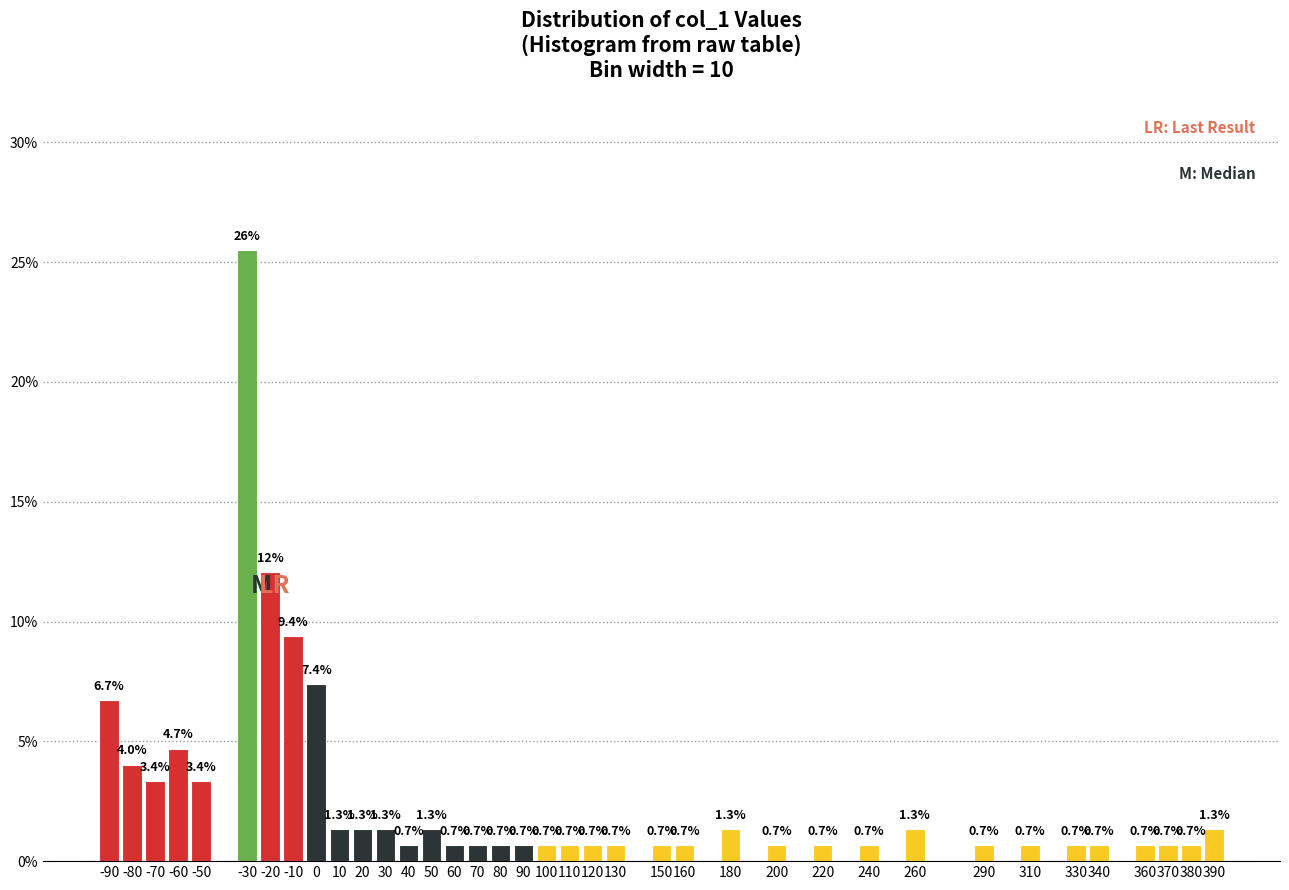

Reading left to right, what are all the values shown in this chart?

6.7	4.0	3.4	4.7	3.4	25.5	12.1	9.4	7.4	1.3	1.3	1.3	0.7	1.3	0.7	0.7	0.7	0.7	0.7	0.7	0.7	0.7	0.7	0.7	1.3	0.7	0.7	0.7	1.3	0.7	0.7	0.7	0.7	0.7	0.7	0.7	1.3